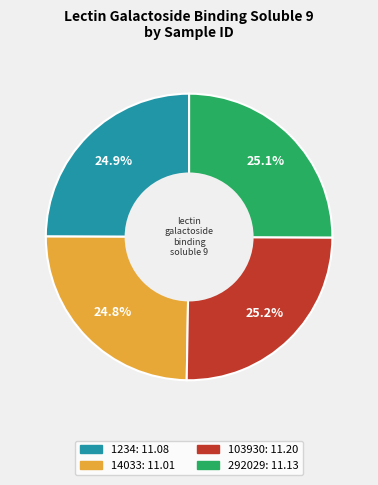

Does any single category account for the majority?

No